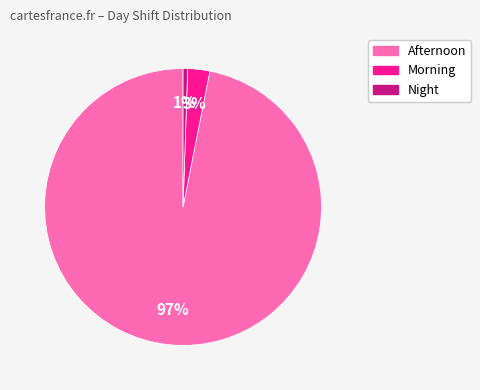

Is it true that Morning is 3% of the pie?

True